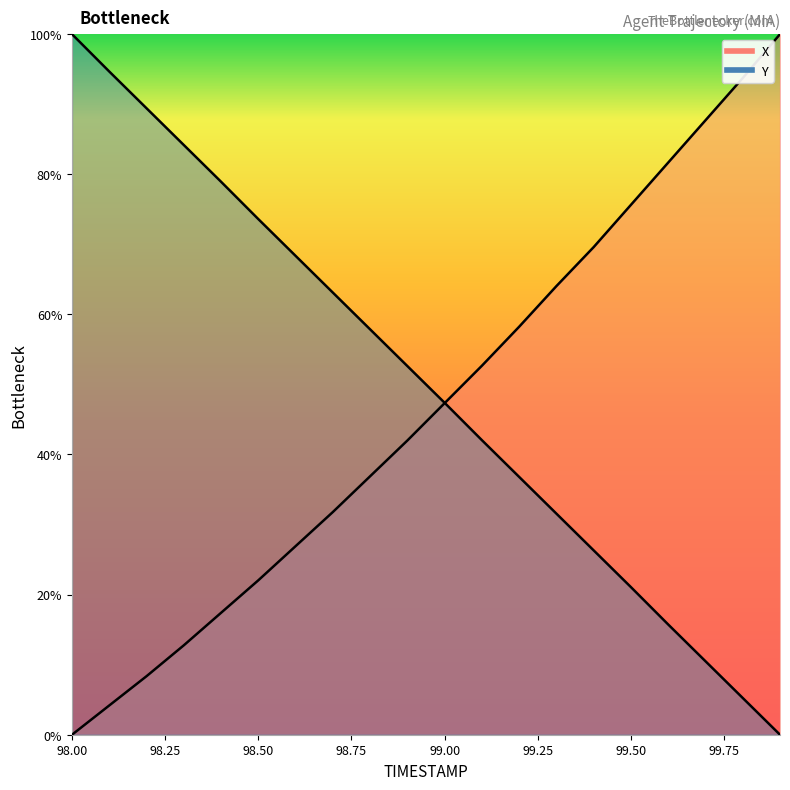

Reading right to left, list all the values displayed in this chart.

X: 100.0	93.7	87.7	81.7	75.6	69.6	64.0	58.2	52.7	47.3	42.0	36.9	31.8	26.9	22.0	17.4	12.8	8.4	4.2	0.0
Y: 0.0	5.2	10.5	15.7	21.1	26.3	31.6	36.8	42.0	47.4	52.6	57.9	63.1	68.4	73.6	78.9	84.2	89.4	94.7	100.0